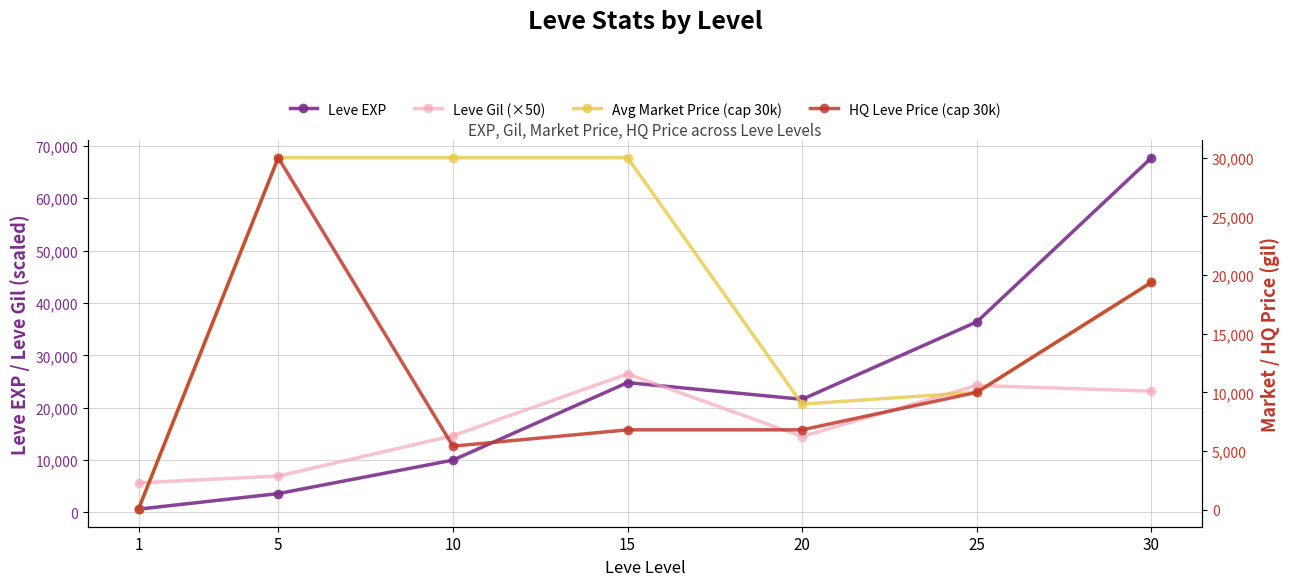

Between 25 and 30, which is larger?

30